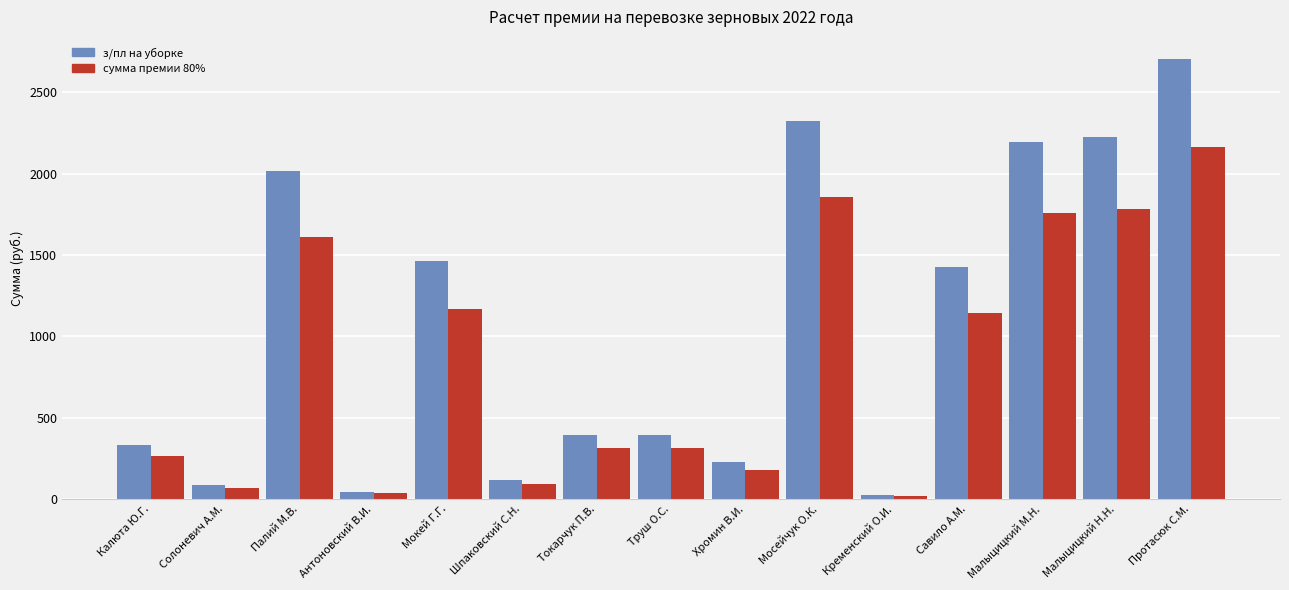

What is the maximum value for з/пл на уборке?

2705.4